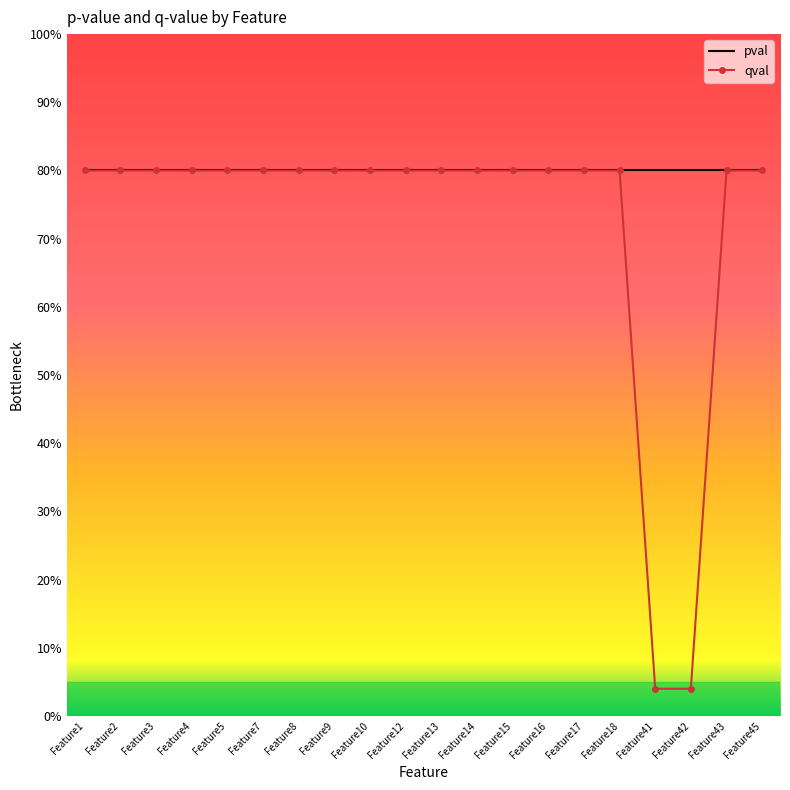

At Feature10, list the series in order from smallest to largest.

pval, qval